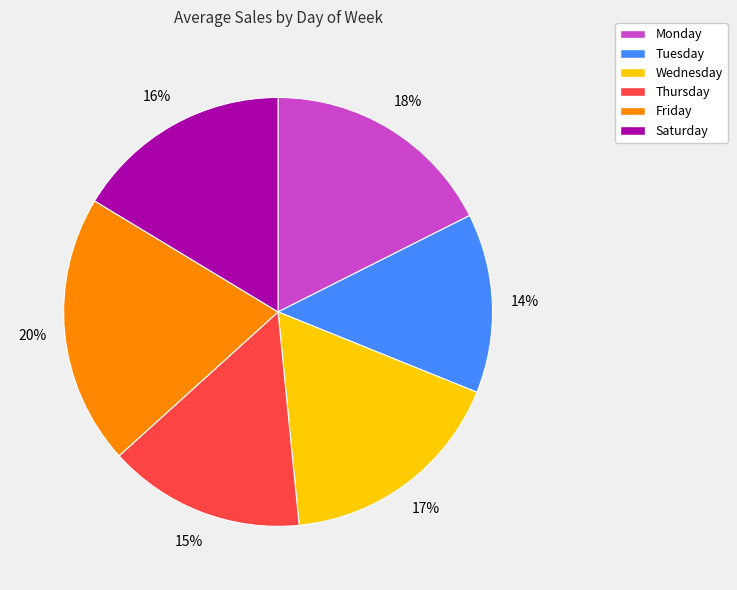

Is it true that Thursday is 15% of the pie?

True